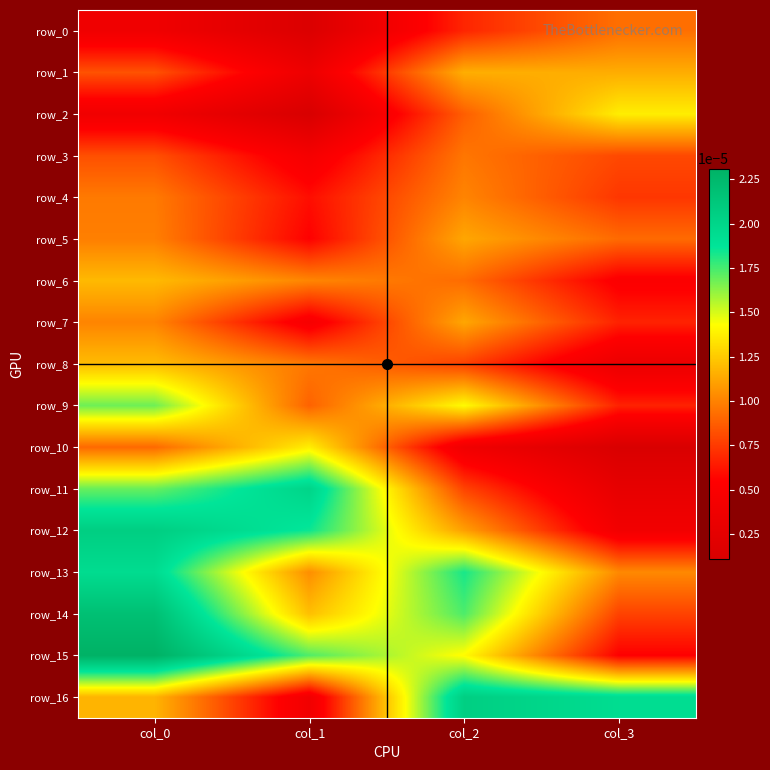

Which category has the highest value across all series?

col_0